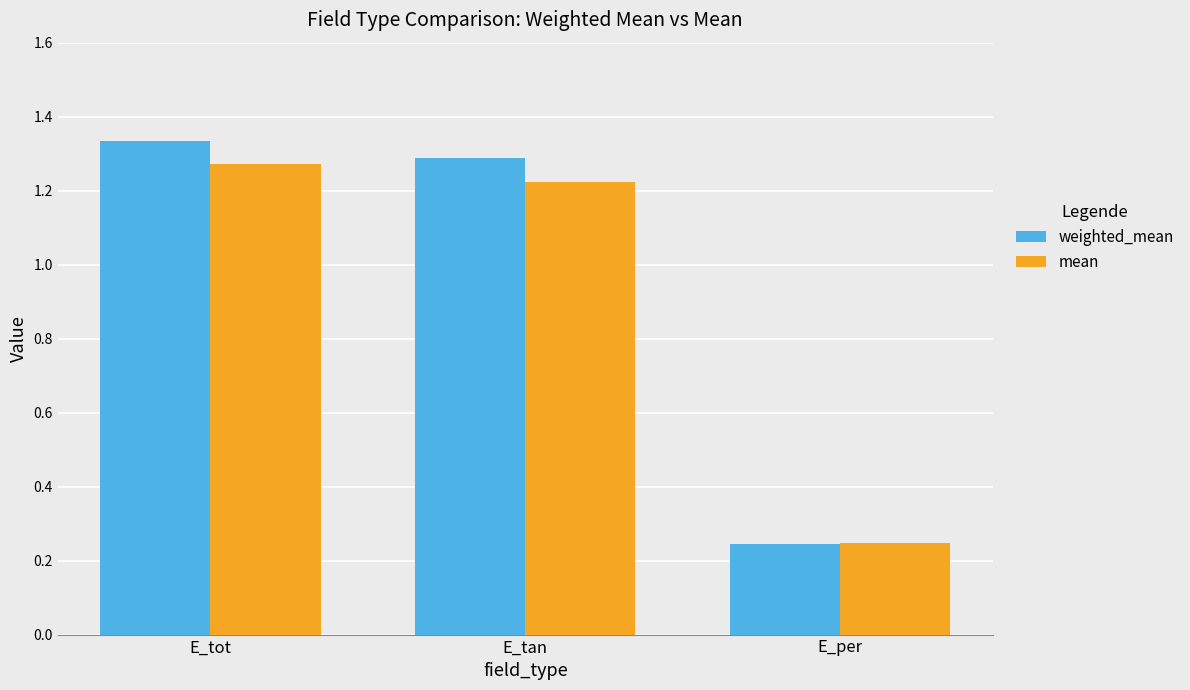

Between E_tan and E_per, which series saw the biggest shift?

weighted_mean